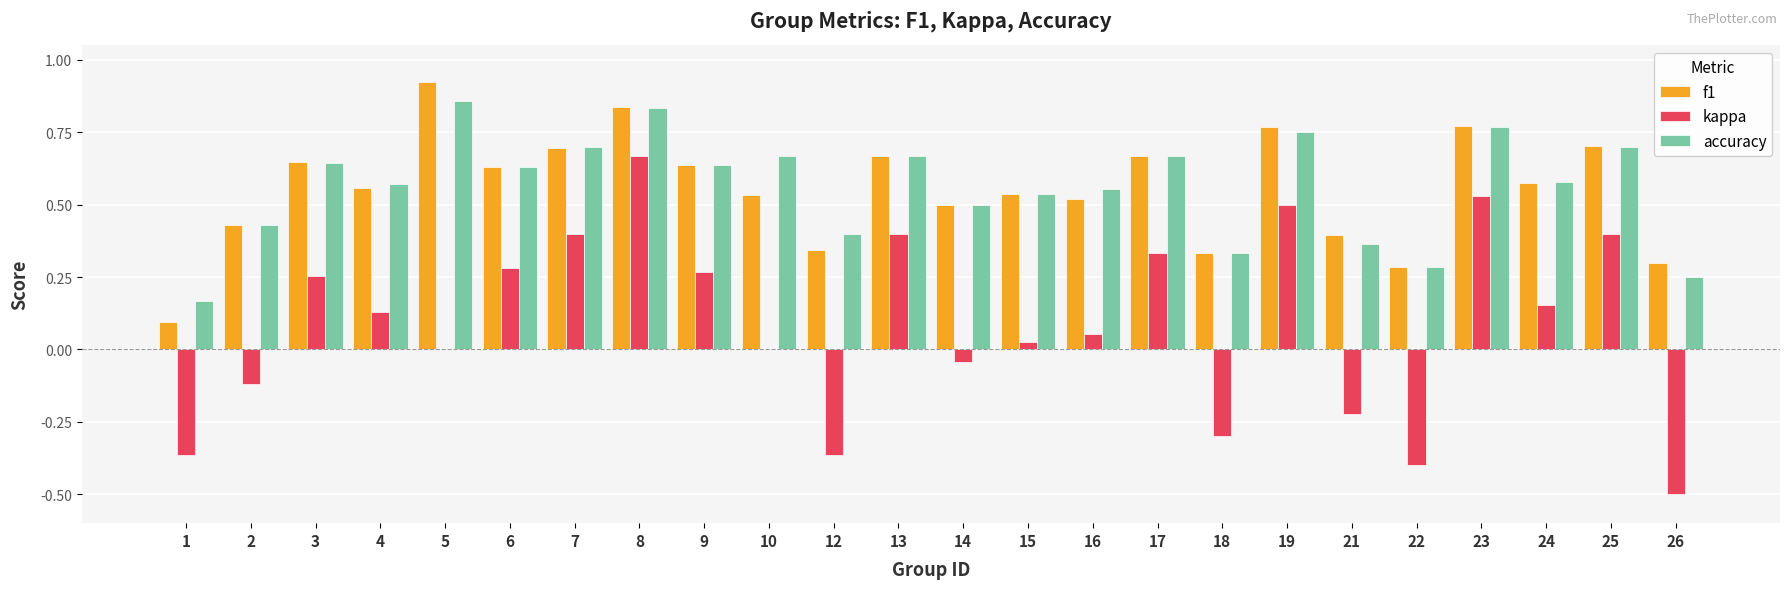

At which category is the sum across all series the highest?

8